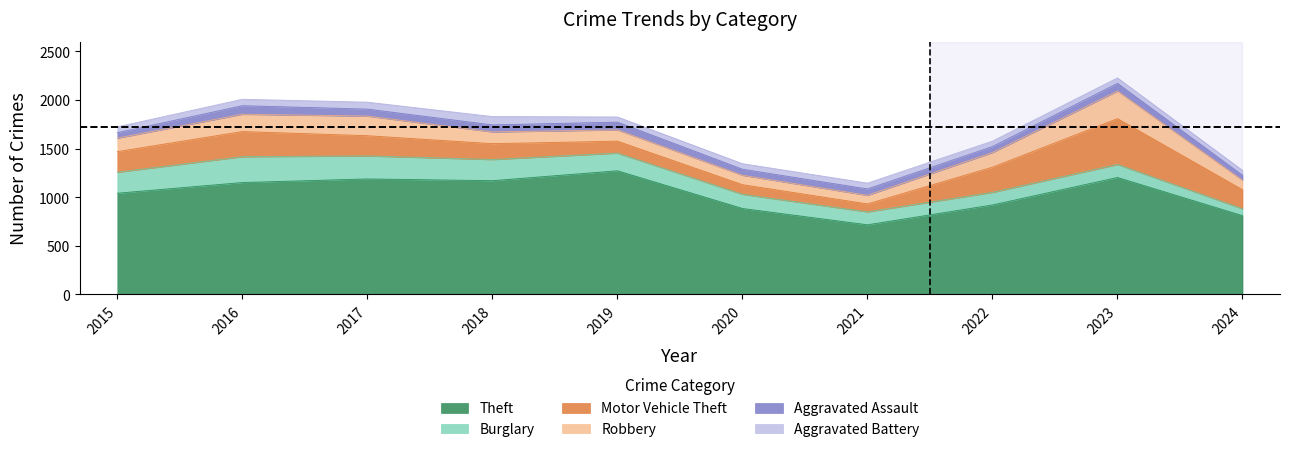

What is the value of the Theft point at the 2nd from the left?

1151